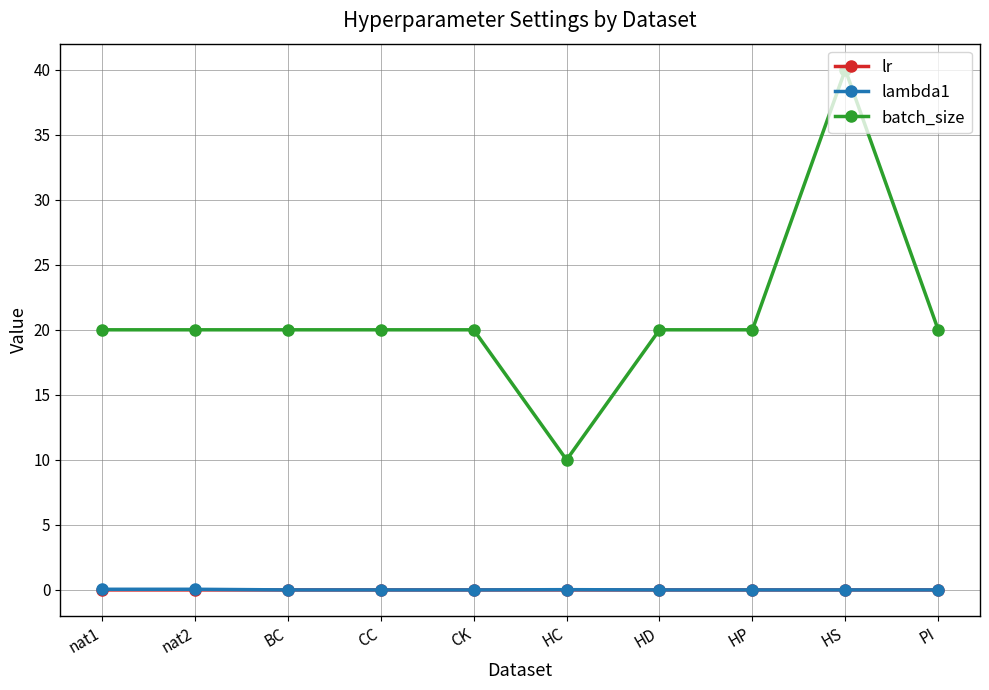

At which category is the sum across all series the highest?

HS